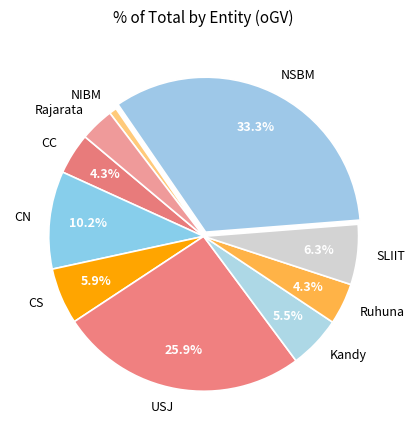

How many segments does this pie chart have?

10